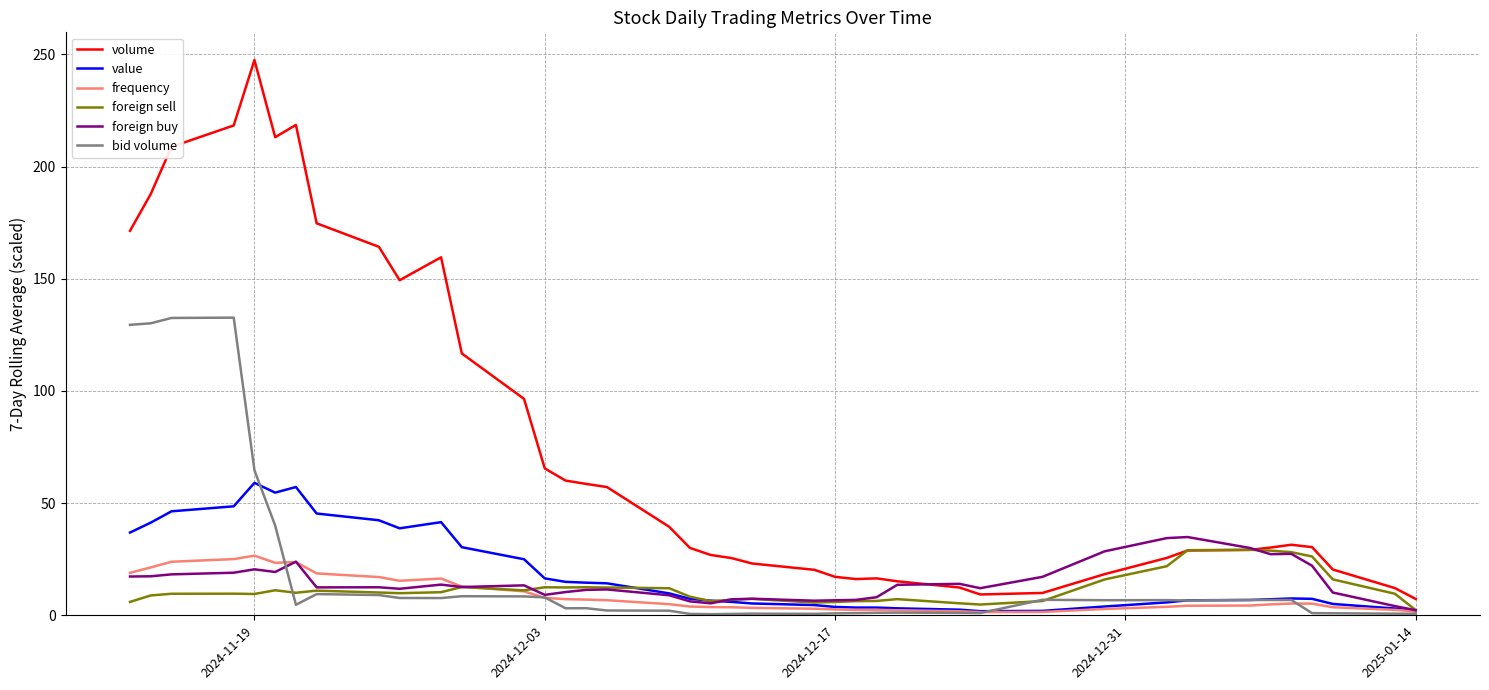

True or false: frequency and volume intersect in this chart.

False